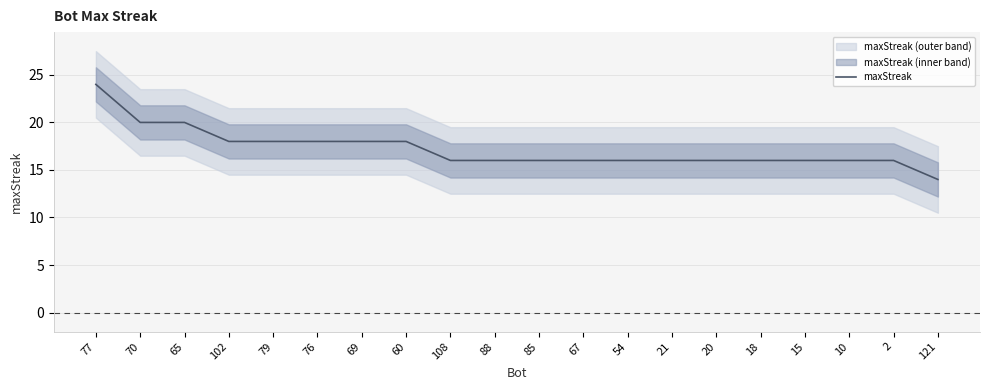

Which category has the lowest value across all series?

121